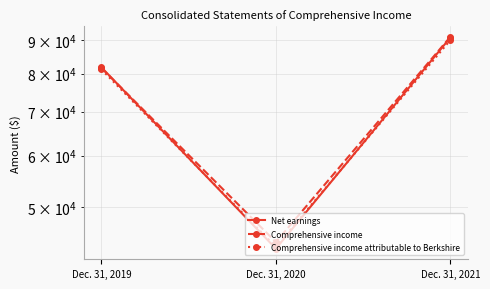

Between Dec. 31, 2019 and Dec. 31, 2021, which series saw the biggest shift?

Comprehensive income